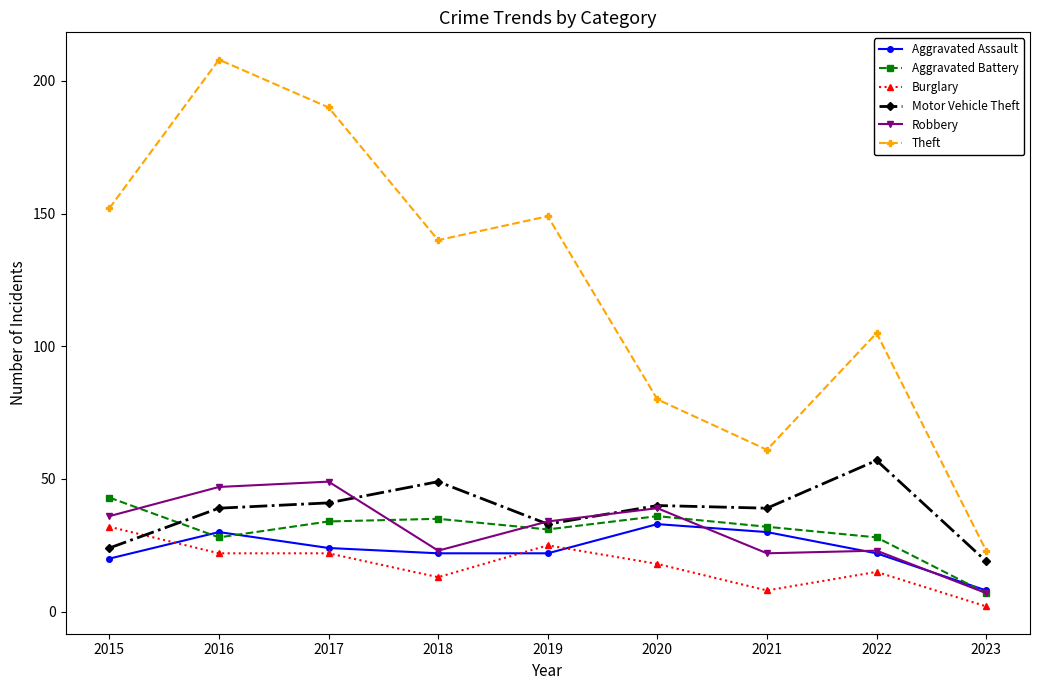

Where is the first local minimum for Theft?

2018